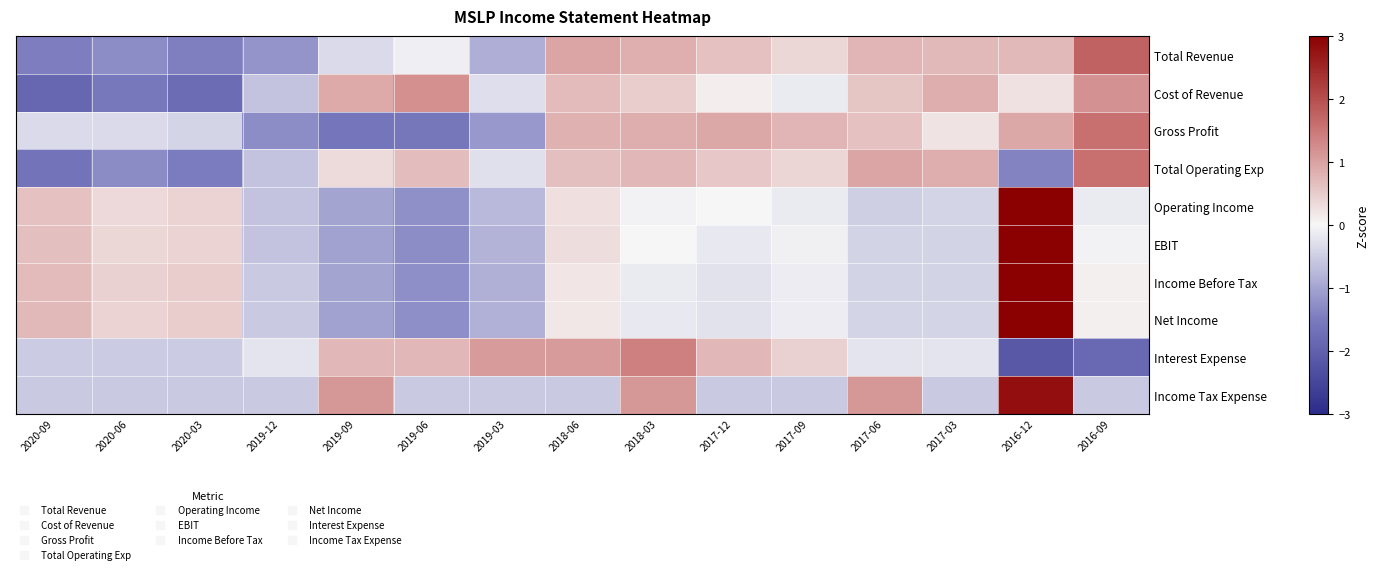

What is the minimum value shown in the chart?

-2.1